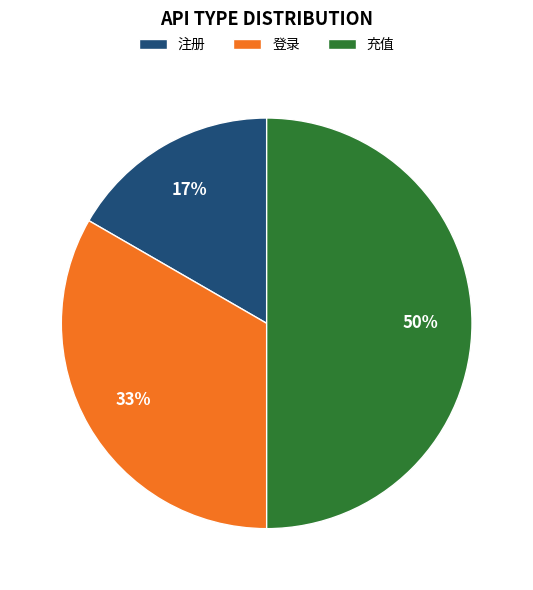

To the nearest percent, what is the difference between the 登录 and 充值 slice percentages?

17%